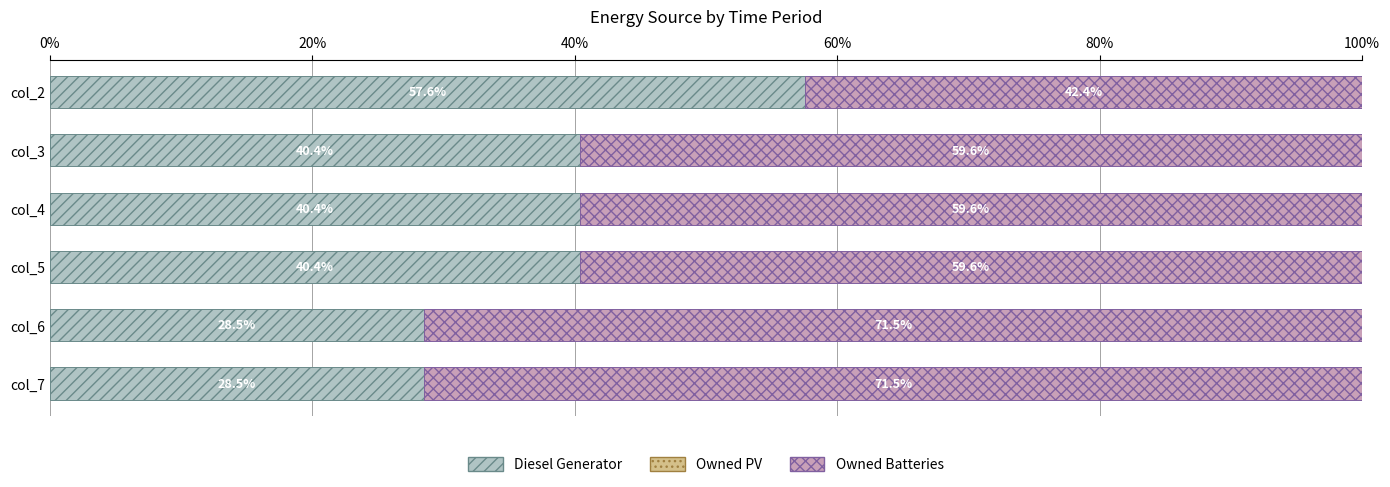

Is it true that Diesel Generator equals 28.5 at col_6?

True